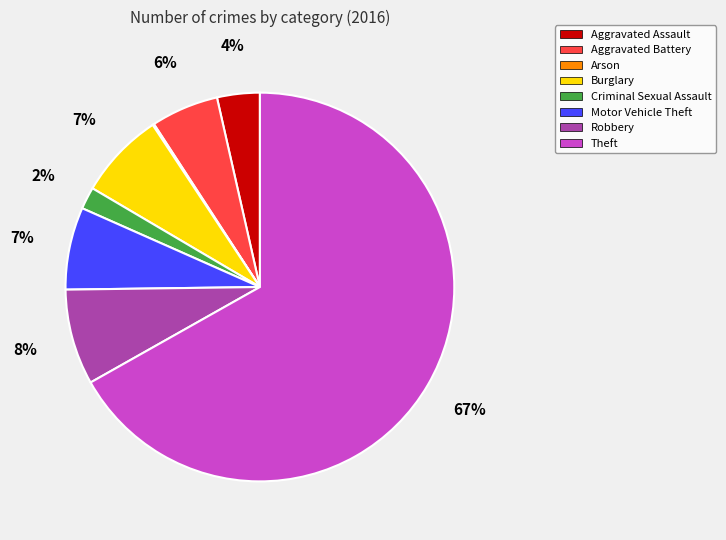

Do Theft and Aggravated Battery together represent more than half of the pie?

Yes